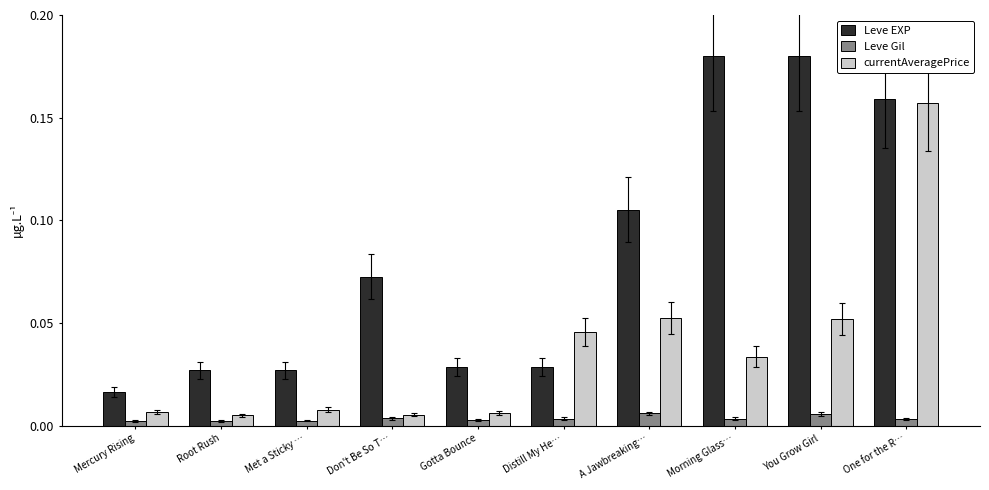

Rank the series at You Grow Girl from lowest to highest value.

Leve Gil, currentAveragePrice, Leve EXP